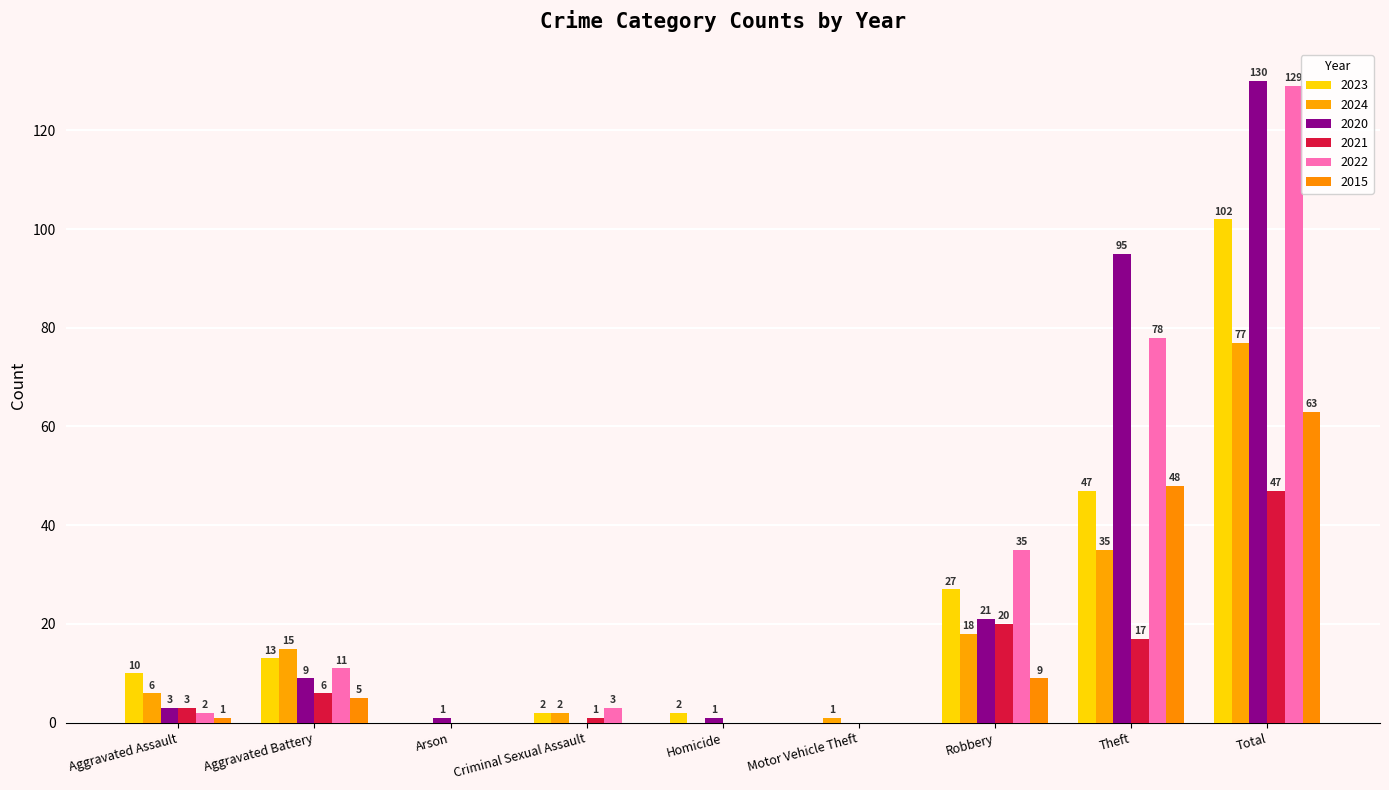

What is the difference between the 2020 values at Aggravated Assault and Arson?

2